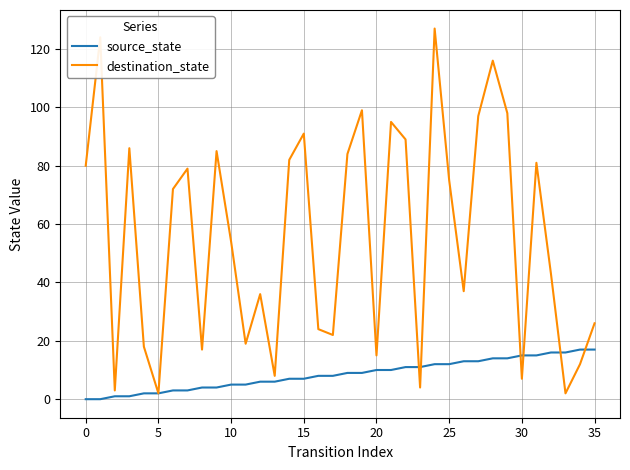

Which series has the largest range (max minus min)?

destination_state